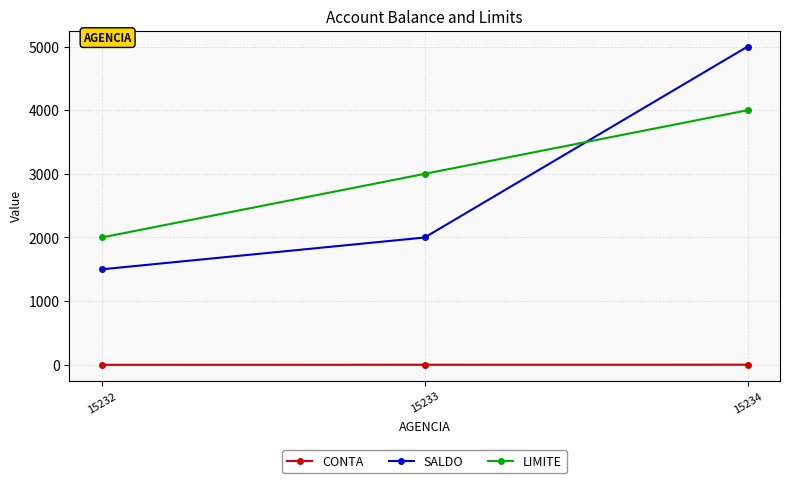

What is the spread (max minus min) of values at 15232?

2000